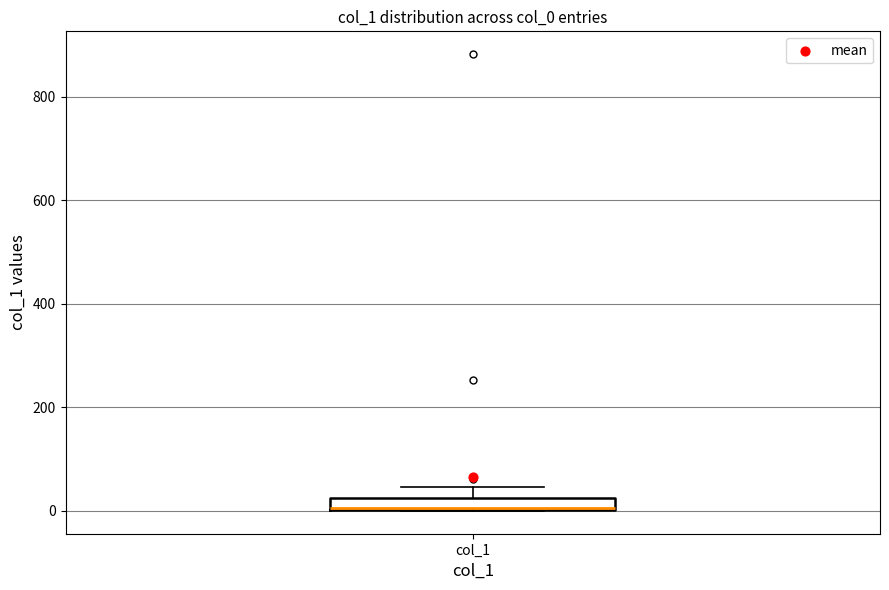

Where is the upper edge of the box for col_1 on the y-axis? The values are not printed on the chart, so give them approximately, as read against the axis.

20